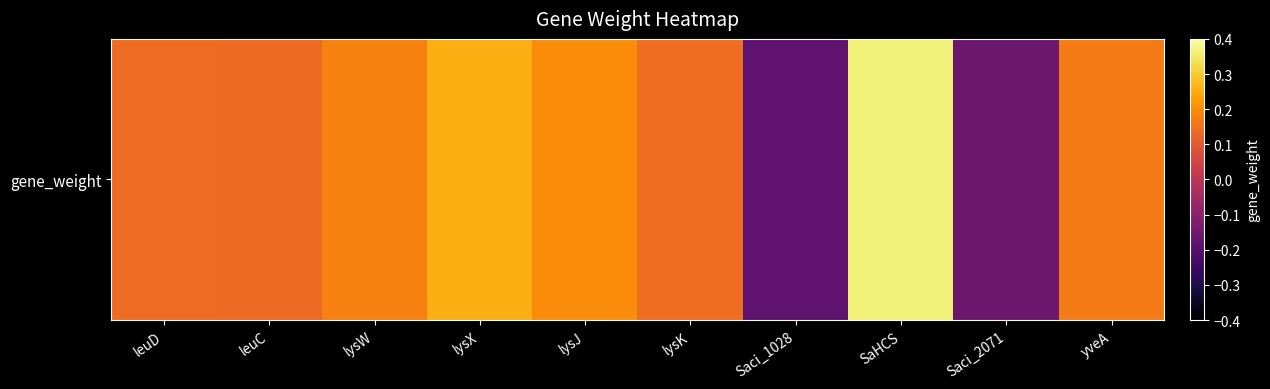

The chart shows a value of 0.2 at lysW. True or false?

True